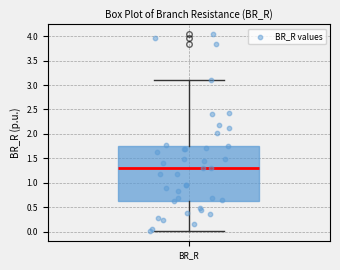

Where does the upper whisker of the box for BR_R end on the y-axis? The values are not printed on the chart, so give them approximately, as read against the axis.

3.10